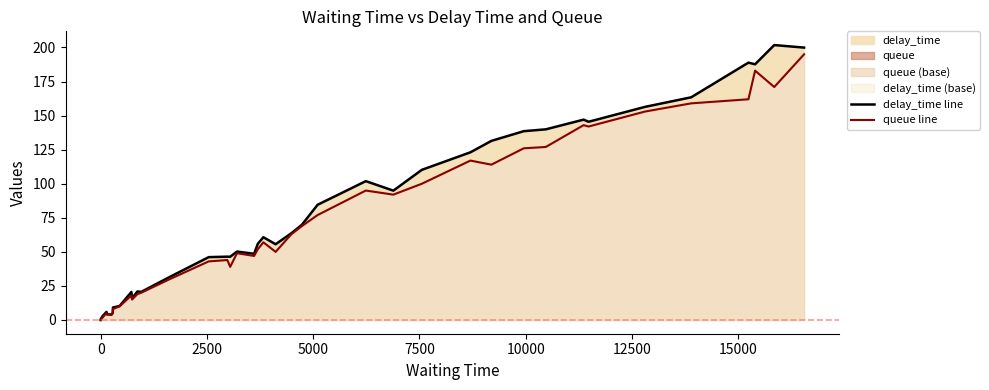

After their last crossing, which series has the higher values: delay_time line or queue line?

delay_time line